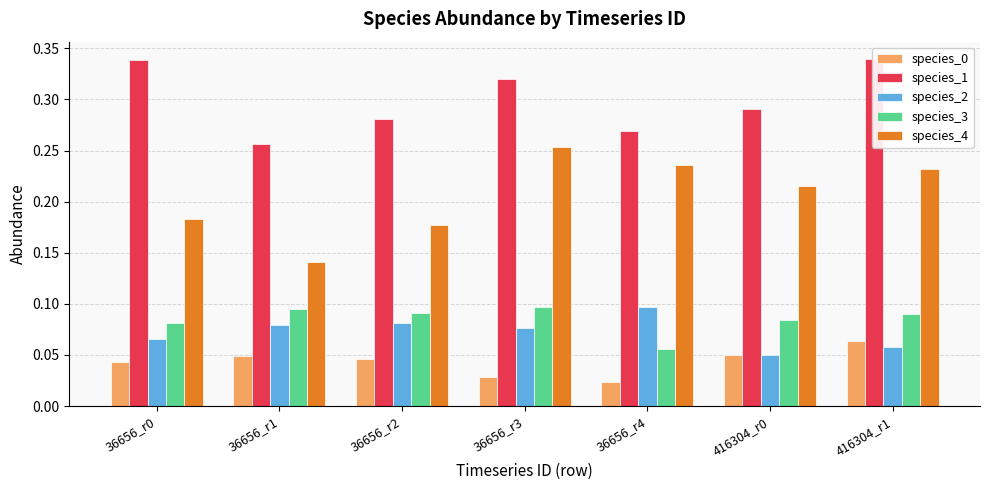

How many groups of bars are there?

7